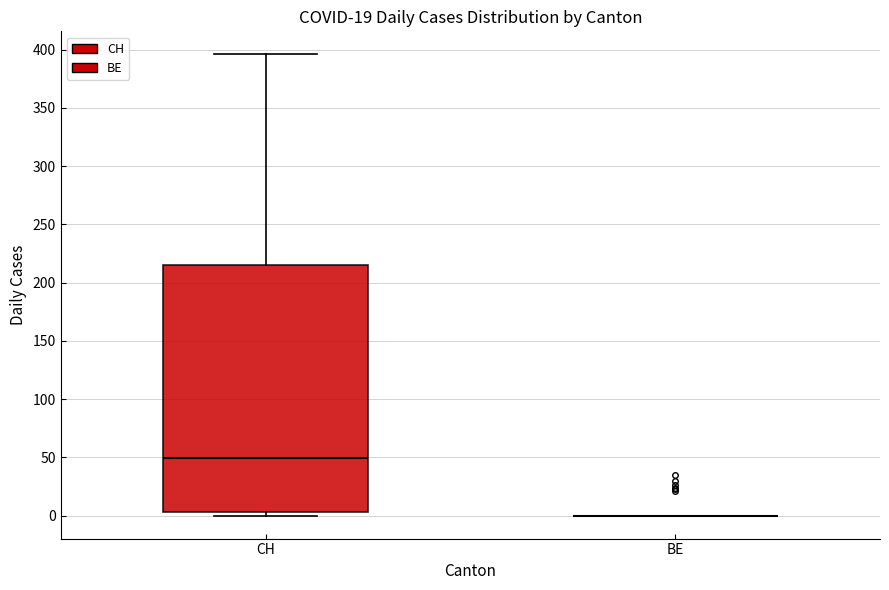

Where does the upper whisker of the box for CH end on the y-axis? The values are not printed on the chart, so give them approximately, as read against the axis.

395